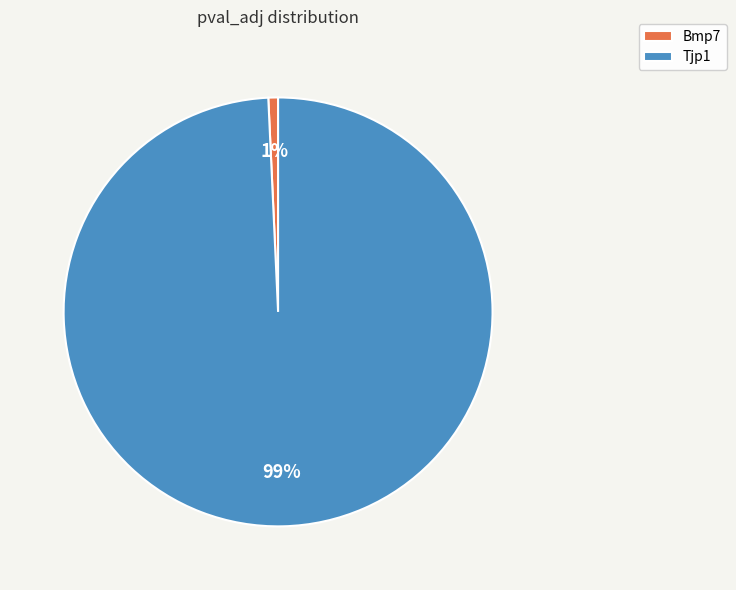

To the nearest percent, what percentage of the pie is Bmp7?

1%